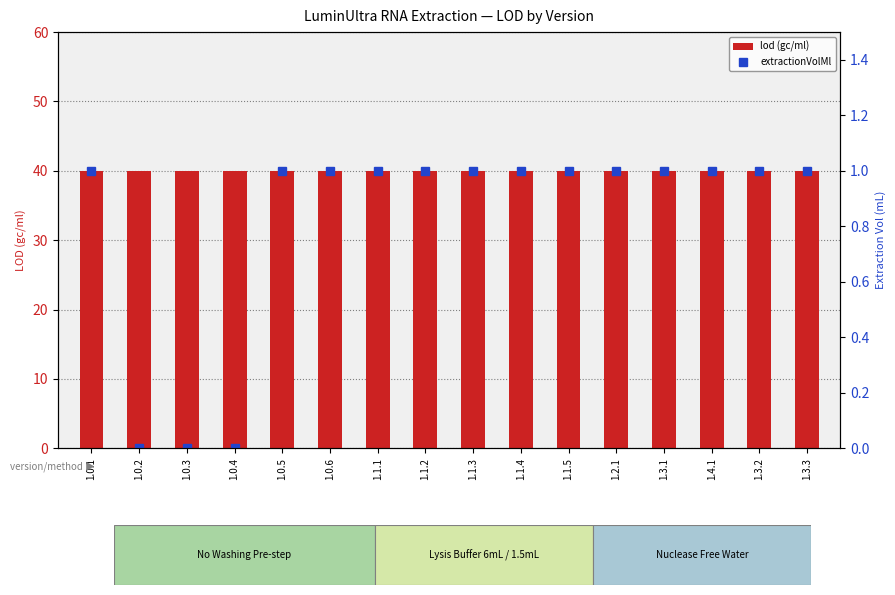

What is the label of the 10th bar from the right?

1.1.1